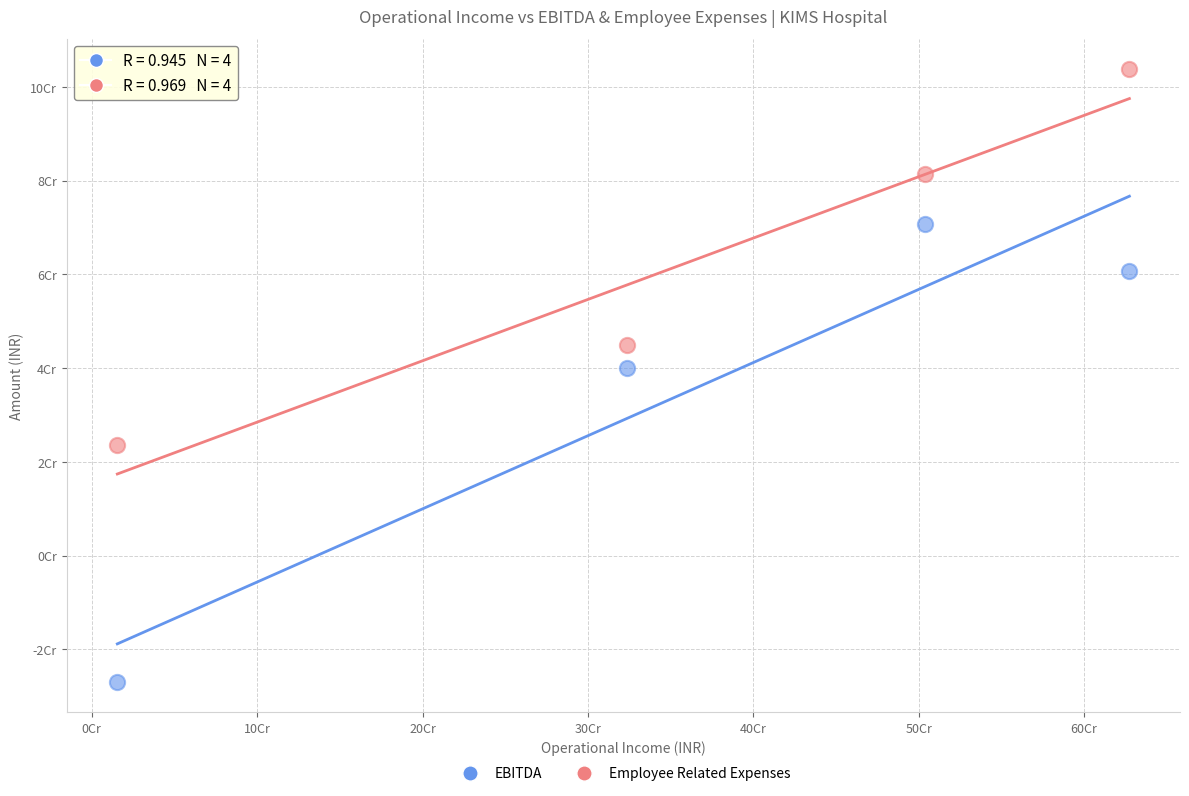

Which series reaches the minimum Y coordinate?

EBITDA